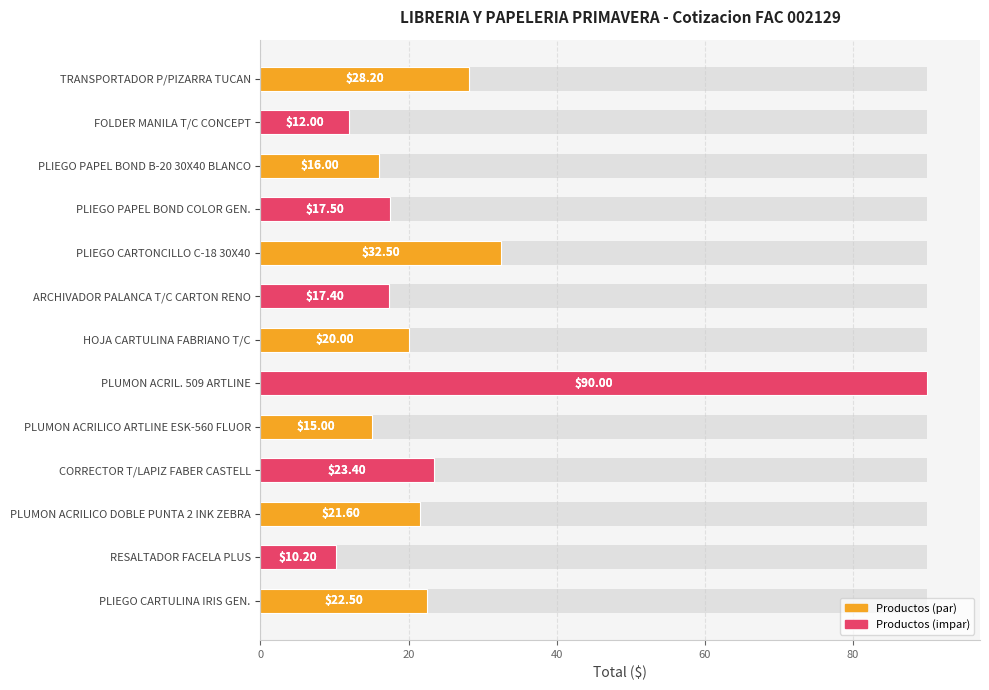

What is the greatest value displayed?

90.0